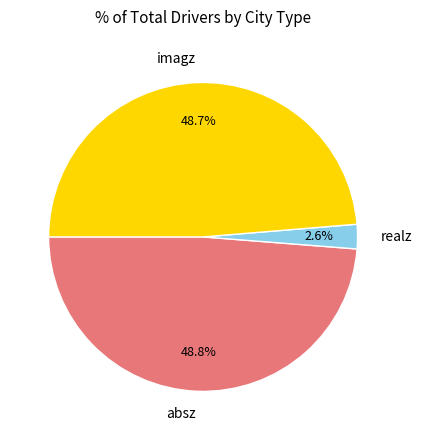

Which slice is the smallest?

realz